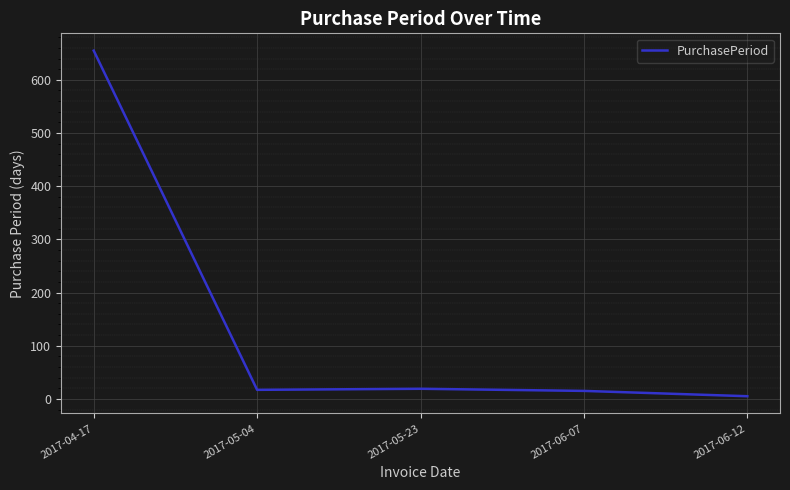

How many lines are shown in the chart?

1